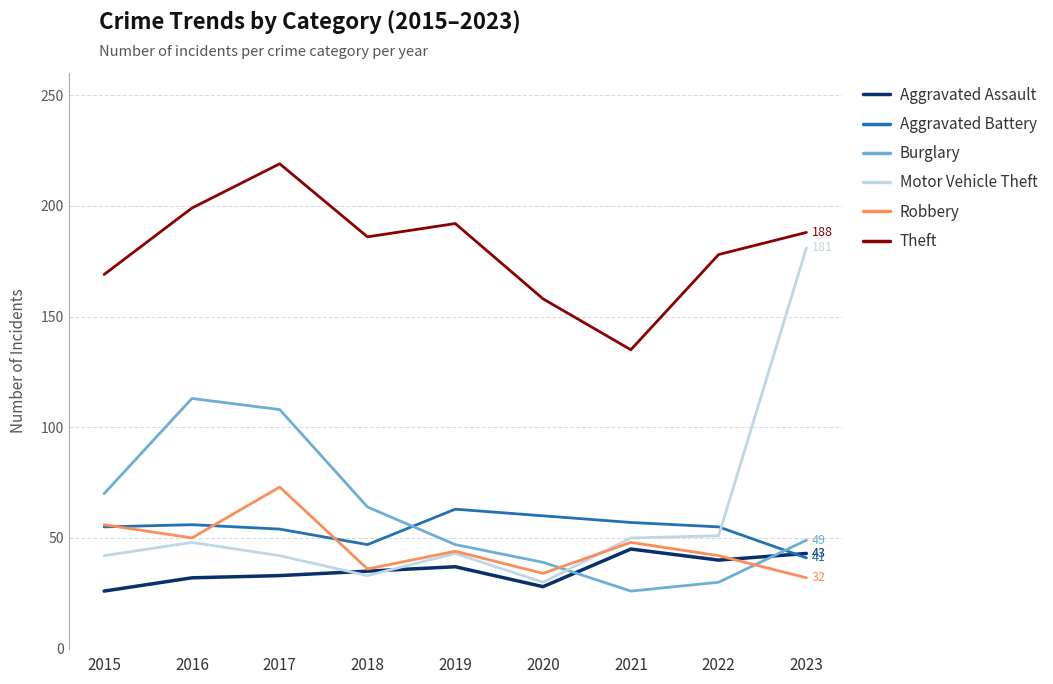

What is the difference between the maximum and minimum values in the Theft series?

84